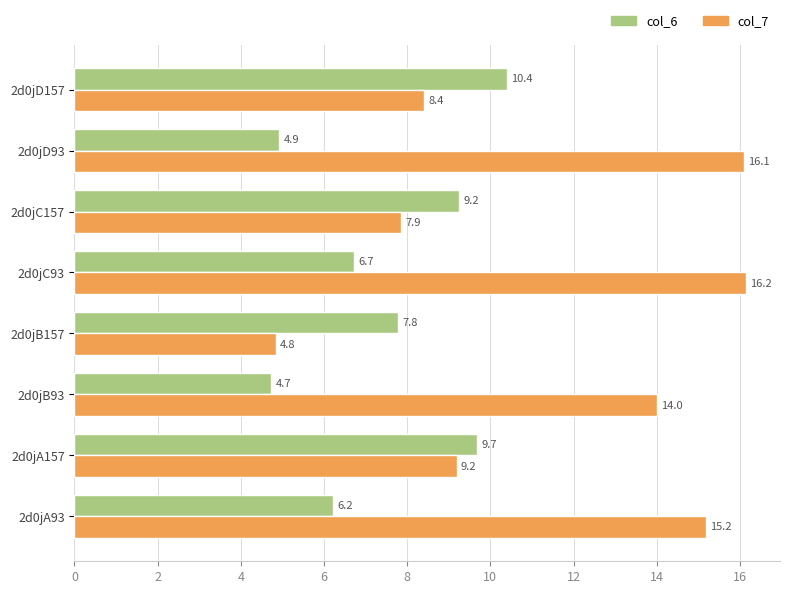

Rank the series by their maximum value, from lowest to highest.

col_6, col_7